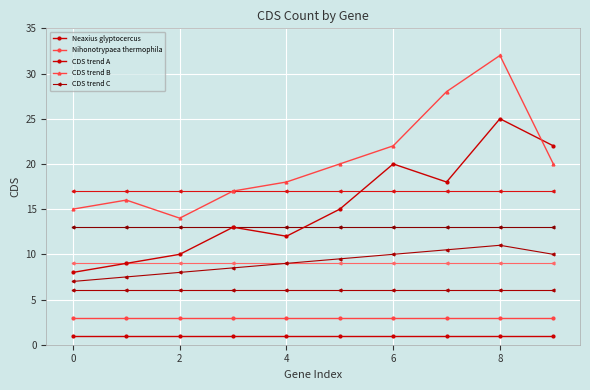

How many data points does each series have?

10